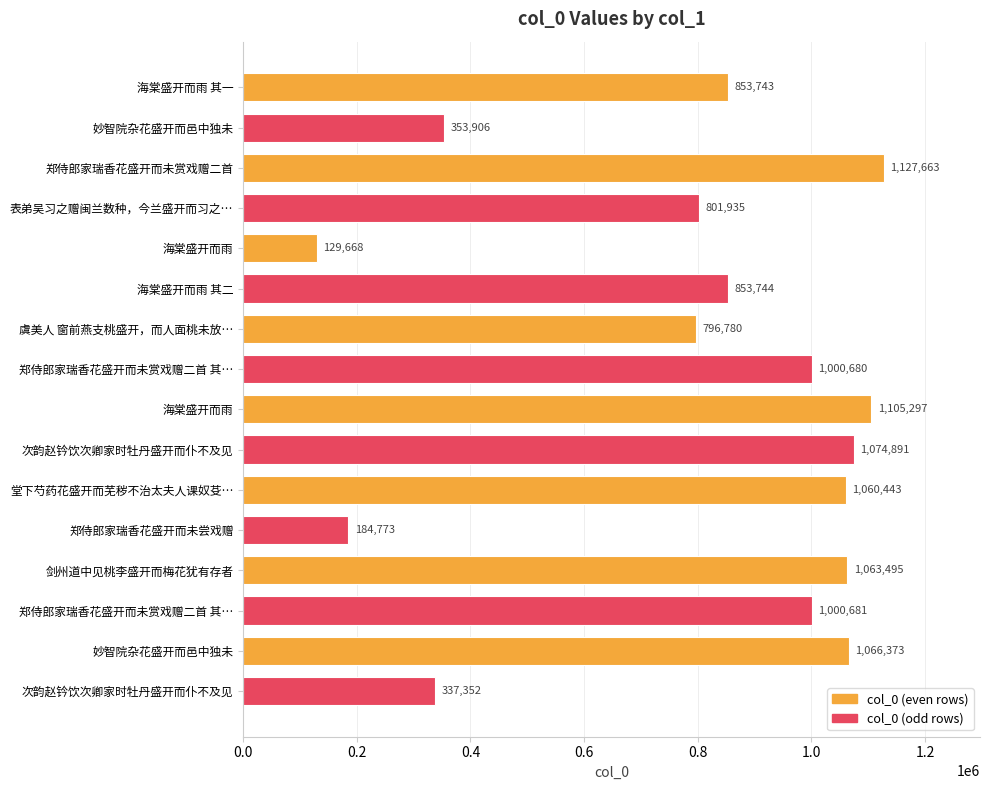

Does the chart contain any negative values?

No